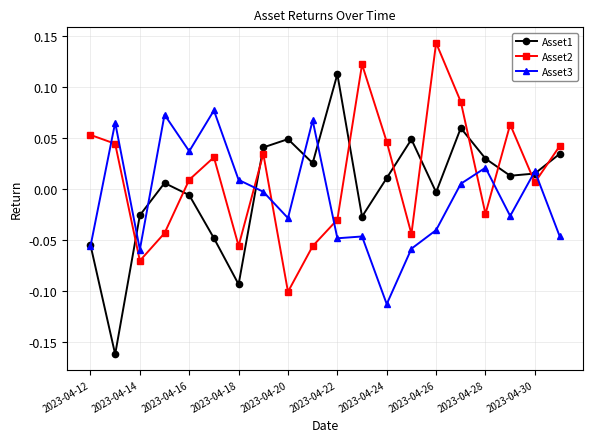

Which series has the largest range (max minus min)?

Asset1